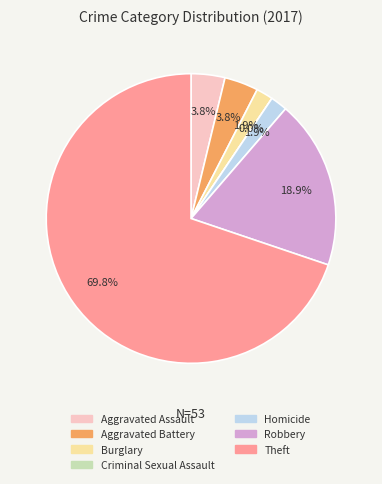

What percentage is the Theft slice, to the nearest percent?

70%